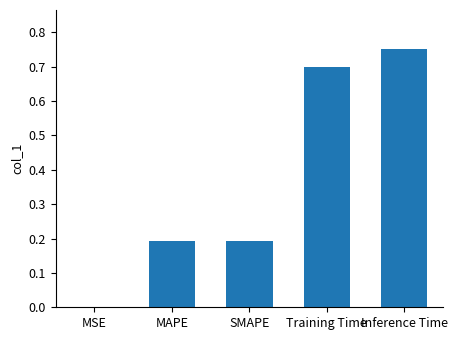

Is it true that the value at SMAPE is 0.2?

True